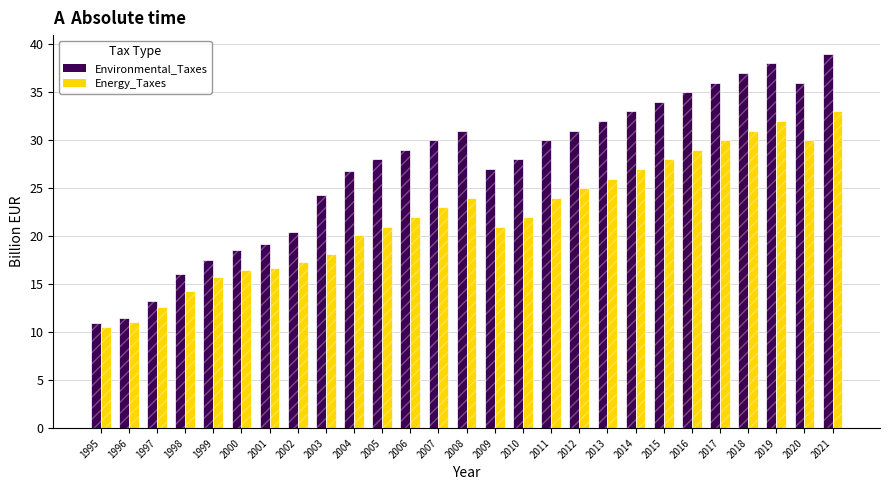

How many bars are there in each group?

2